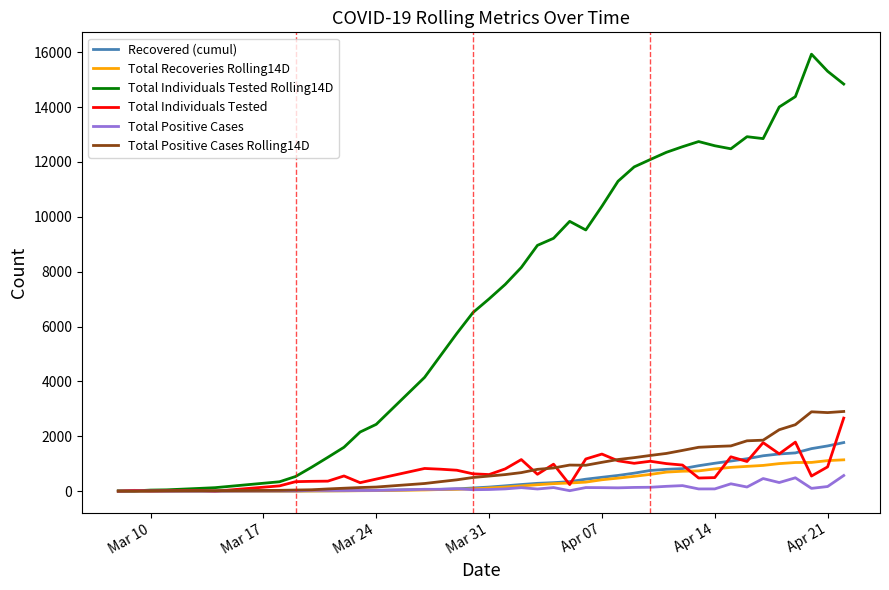

Does the chart display data point markers on the line(s)?

No